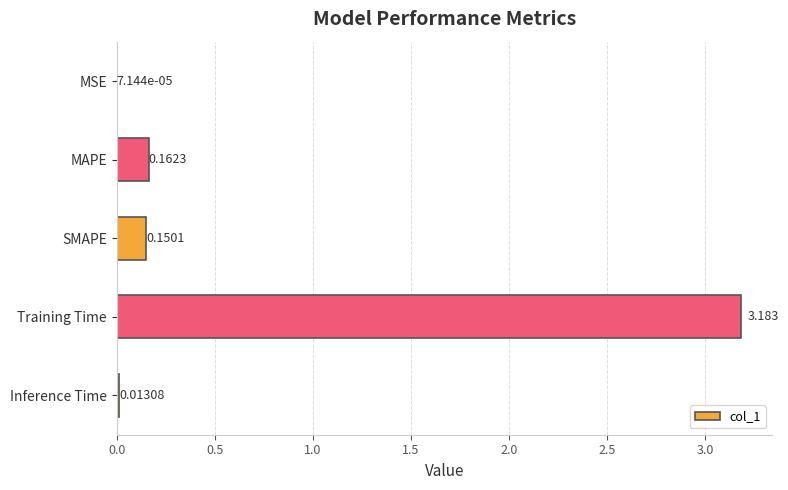

Which label corresponds to the largest value in the chart?

Training Time